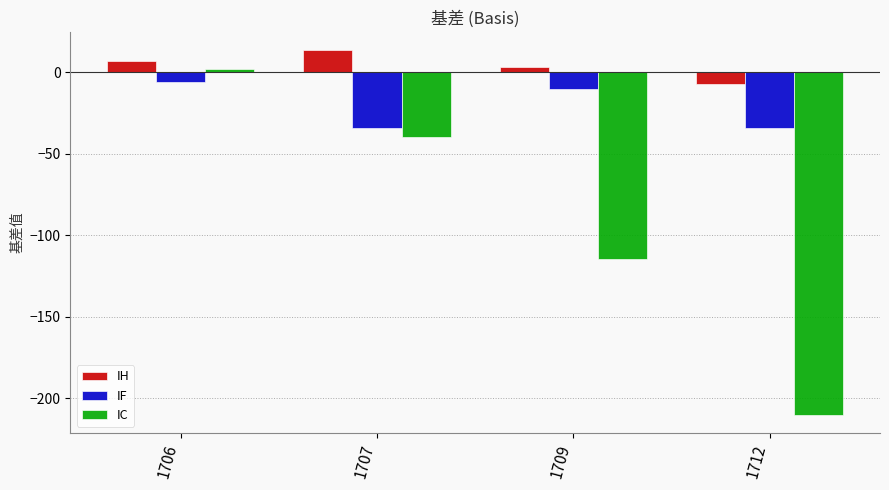

Rank the categories by IC value from lowest to highest.

1712, 1709, 1707, 1706